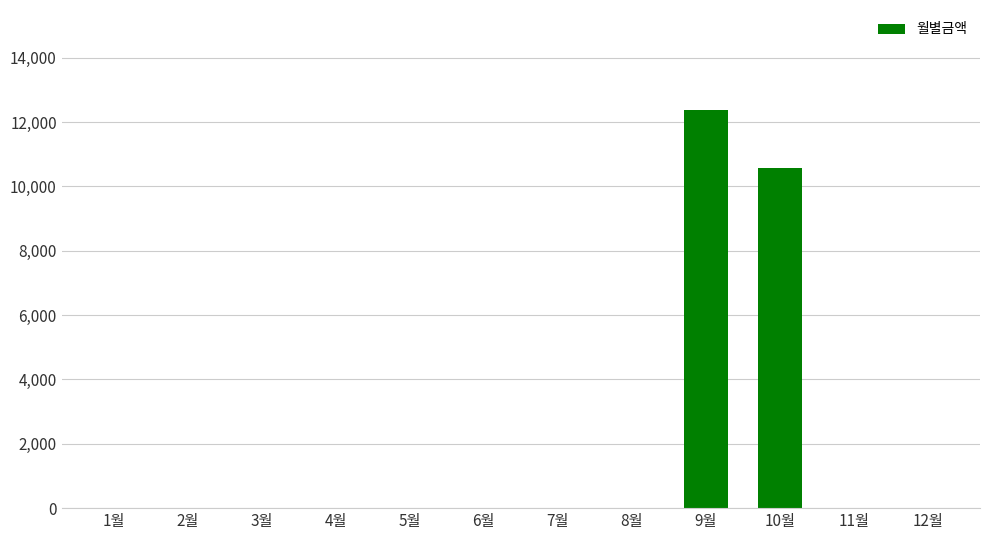

What is the maximum value shown in the chart?

12390